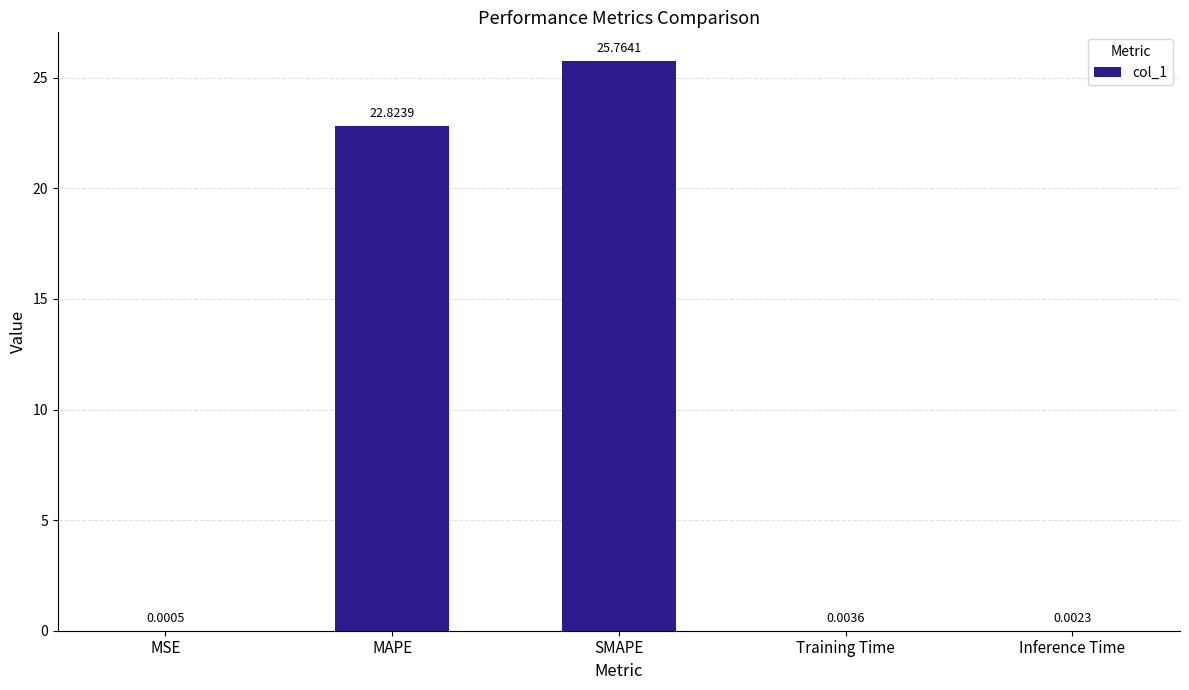

At which category does the chart reach its peak across all series?

SMAPE